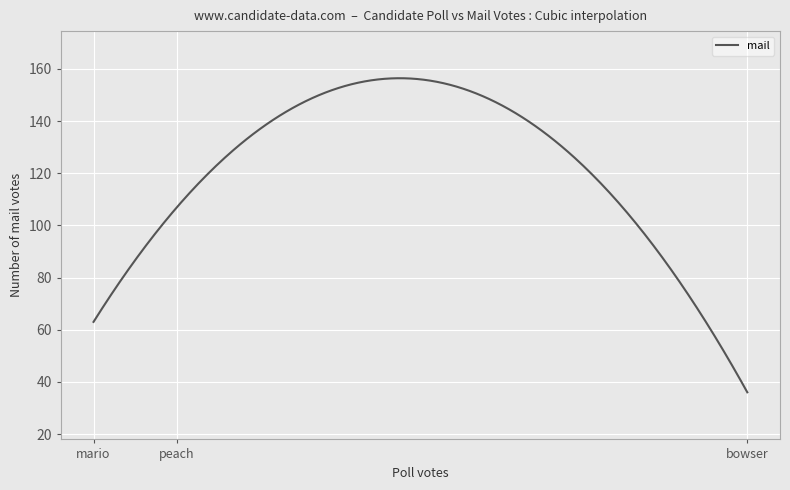

What is the minimum value shown in the chart?

36.0